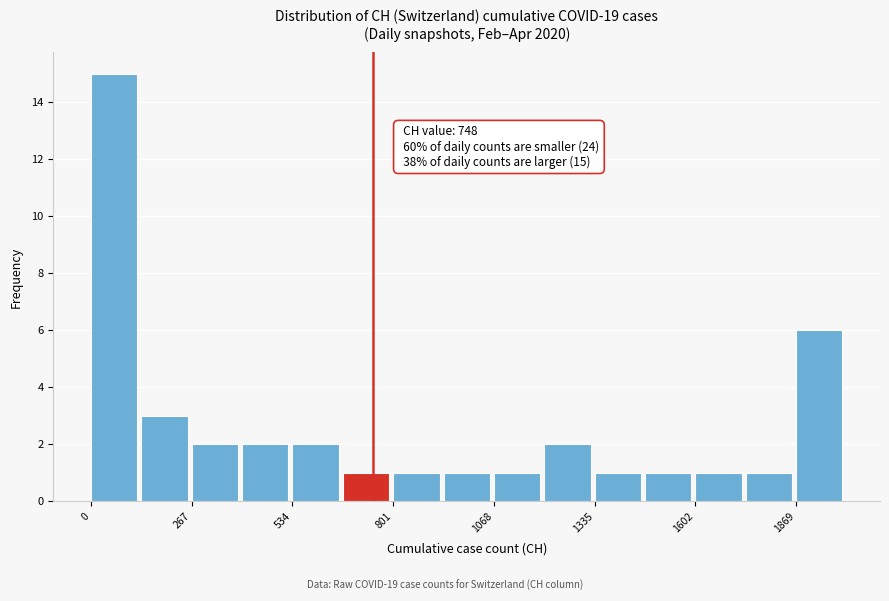

Read against the x-axis, roughly where is the centre of the tallest bar?

50